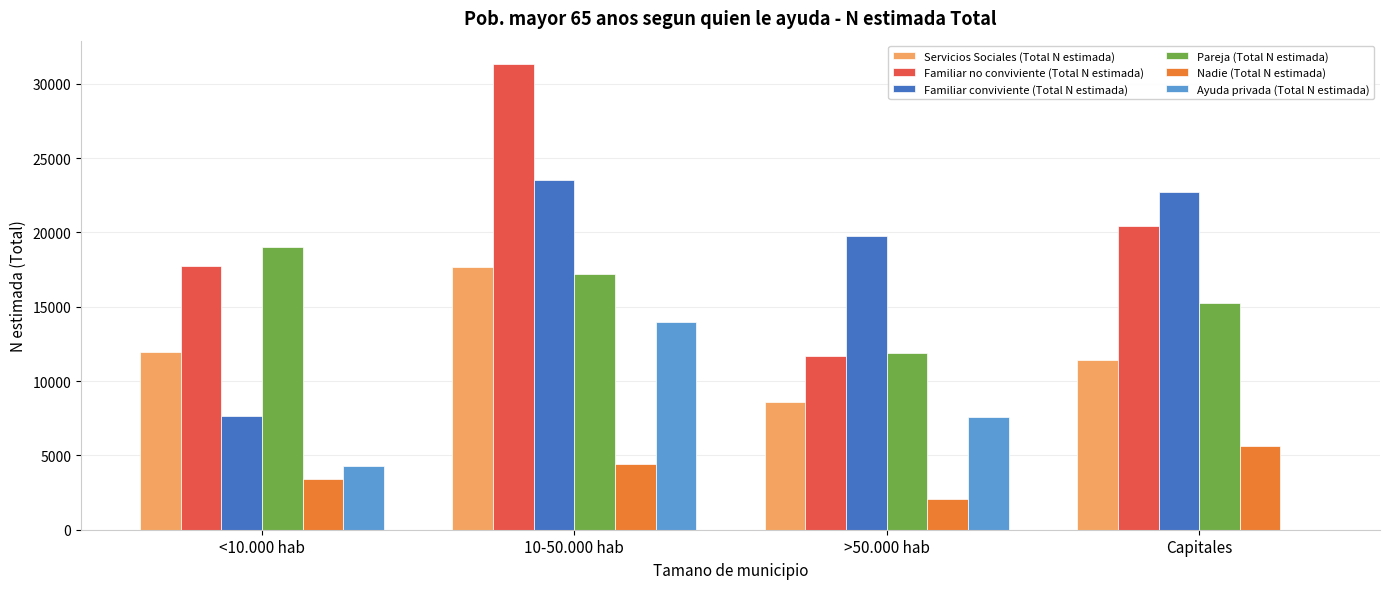

What is the total value across all series at <10.000 hab?

64088